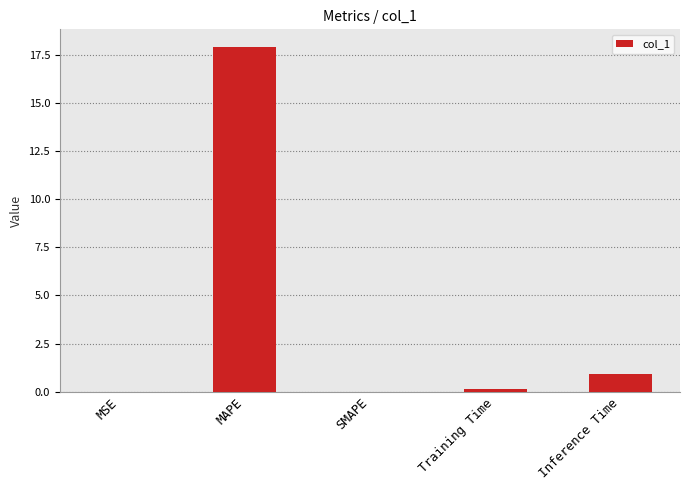

What is the maximum value shown in the chart?

17.9